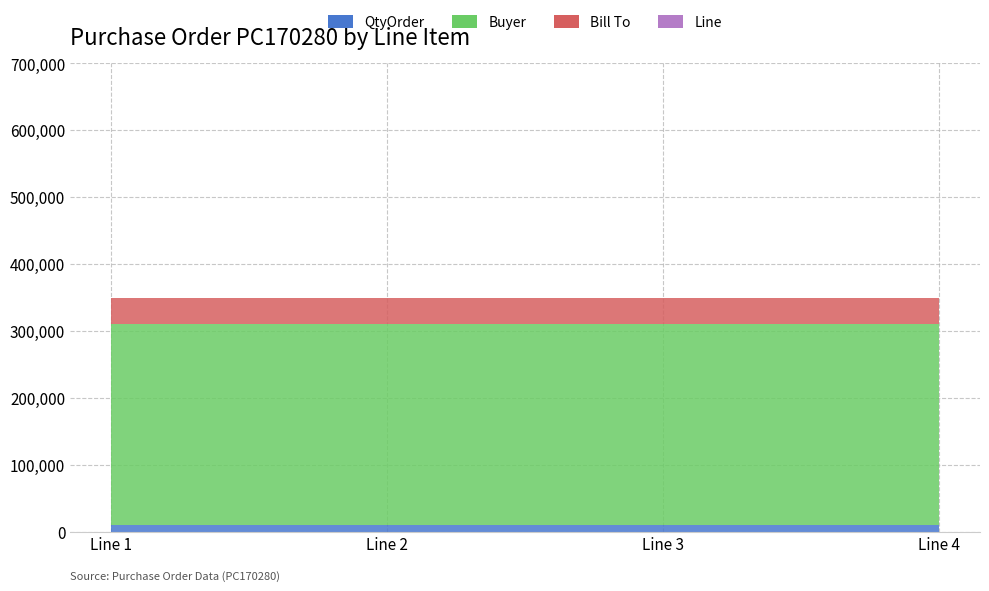

Reading right to left, extract all data points from this chart.

QtyOrder: Line 4=10000	Line 3=10000	Line 2=10000	Line 1=10000
Buyer: Line 4=301367	Line 3=301367	Line 2=301367	Line 1=301367
Bill To: Line 4=38274	Line 3=38274	Line 2=38274	Line 1=38274
Line: Line 4=4	Line 3=3	Line 2=2	Line 1=1